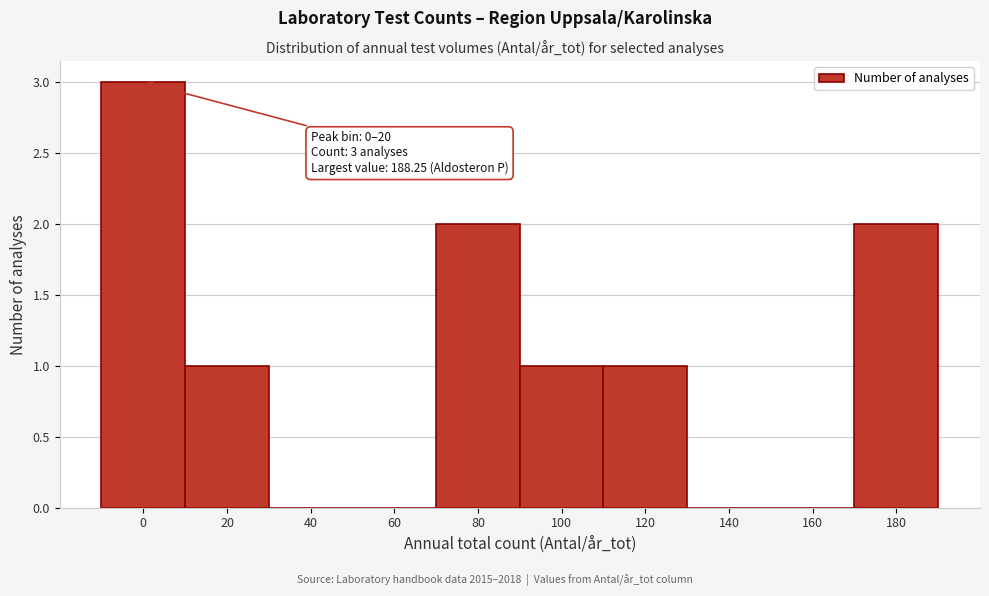

Reading right to left, transcribe all the data shown in this chart.

180=2	160=0	140=0	120=1	100=1	80=2	60=0	40=0	20=1	0=3